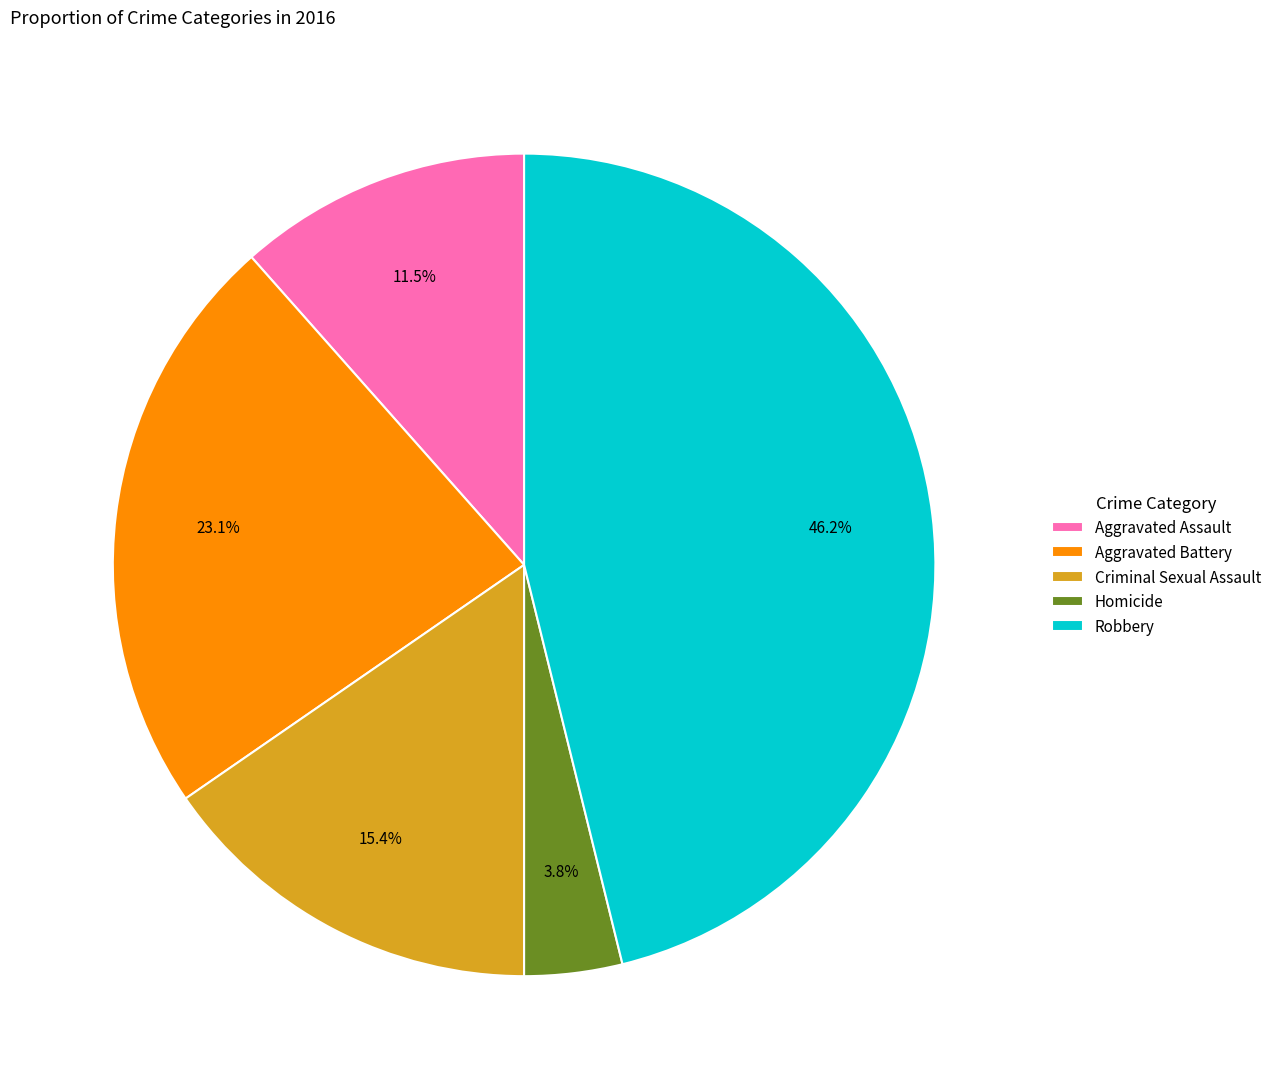

What is the smallest slice in the pie chart?

Homicide